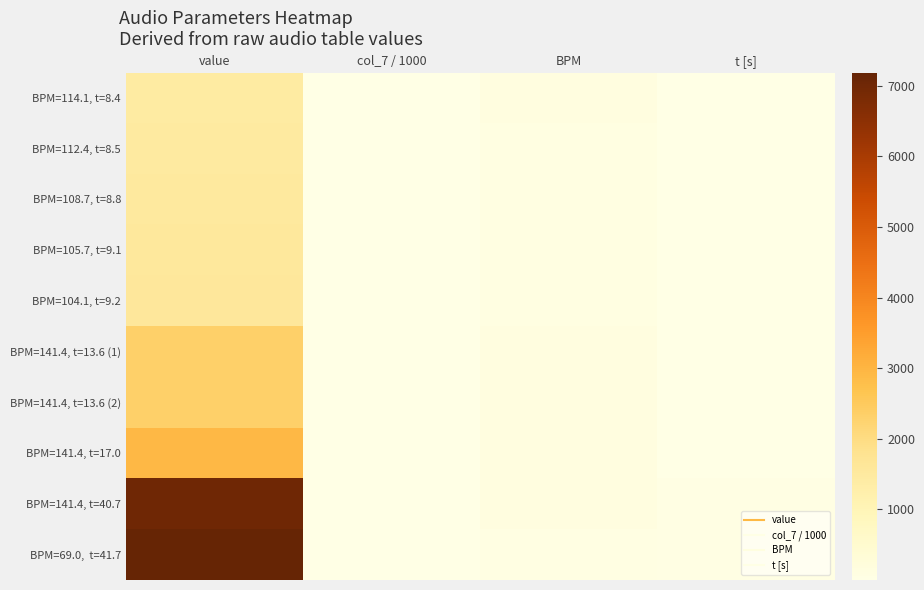

Between col_7 / 1000 and BPM, which is larger?

BPM